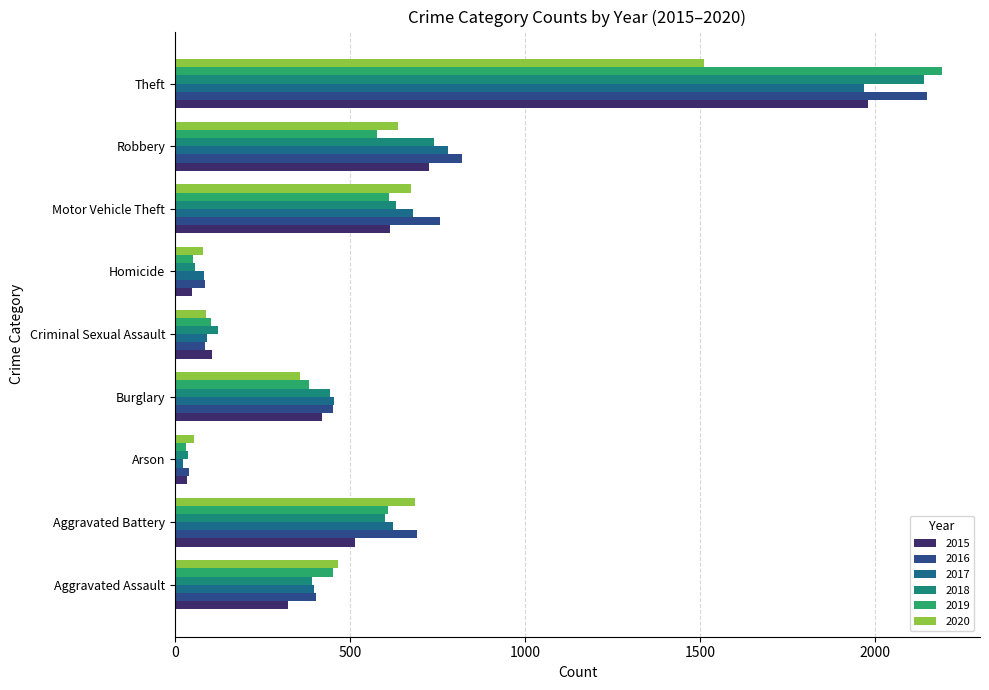

Which series has the largest range (max minus min)?

2019